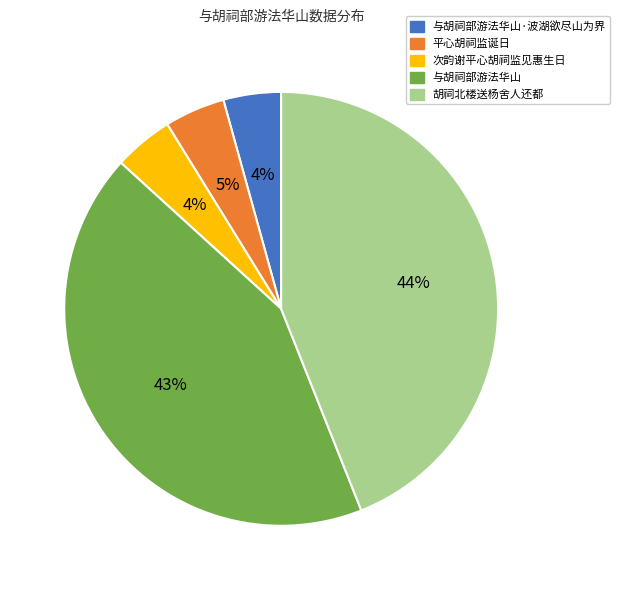

Is there a majority slice in this chart?

No